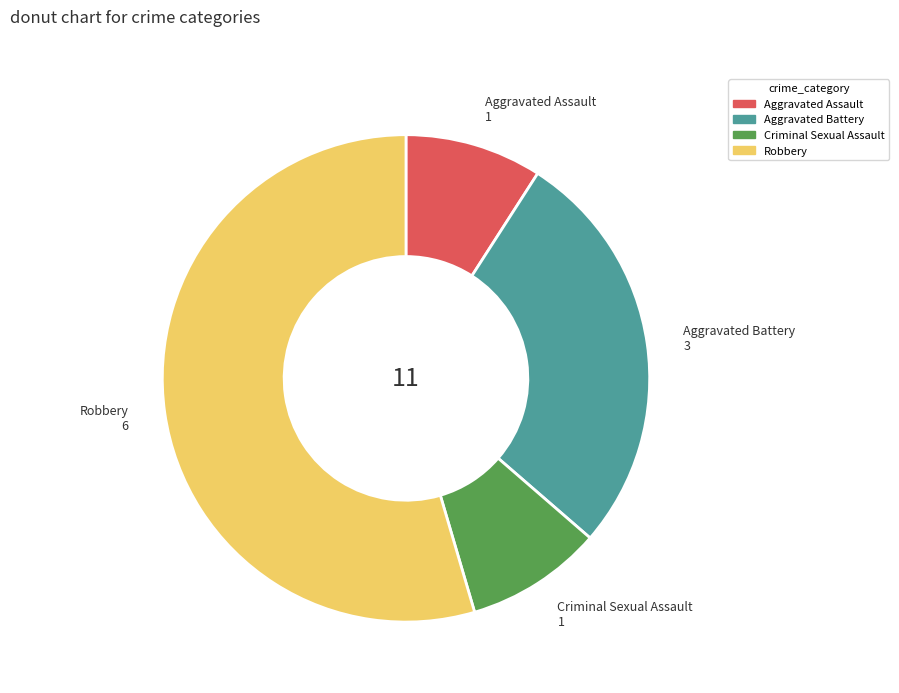

What is the ratio of the value at Aggravated Battery to the value at Criminal Sexual Assault?

3.0